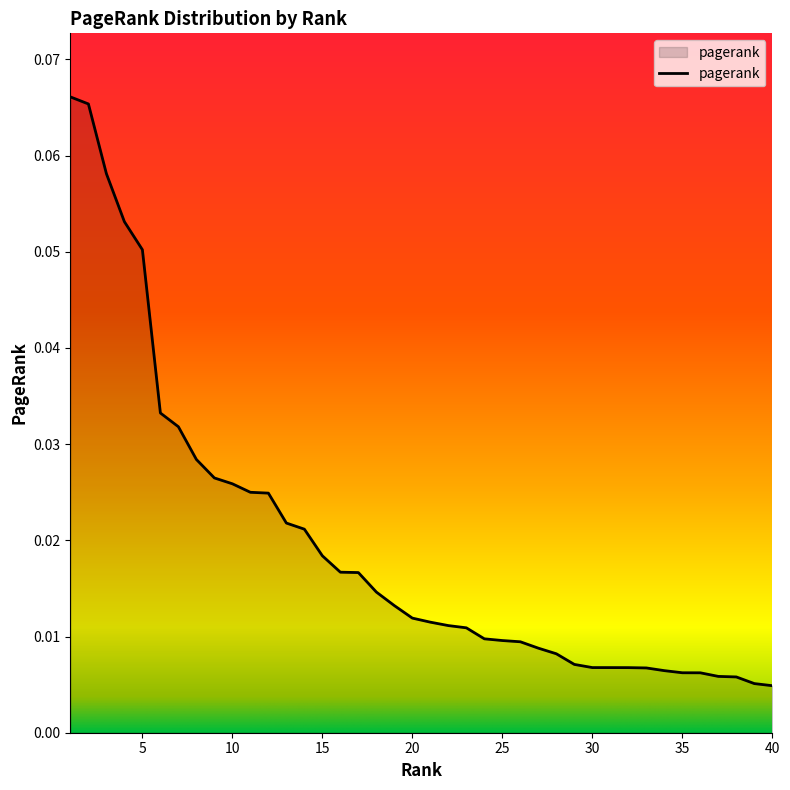

Does the chart display data point markers on the line(s)?

No